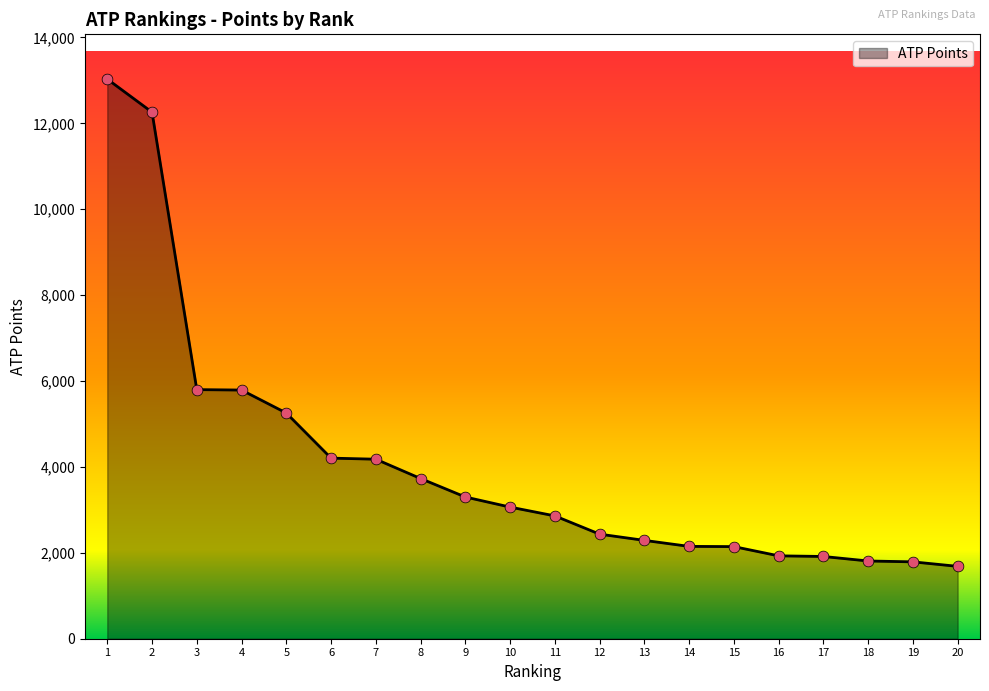

Between 15 and 17, which is larger?

15